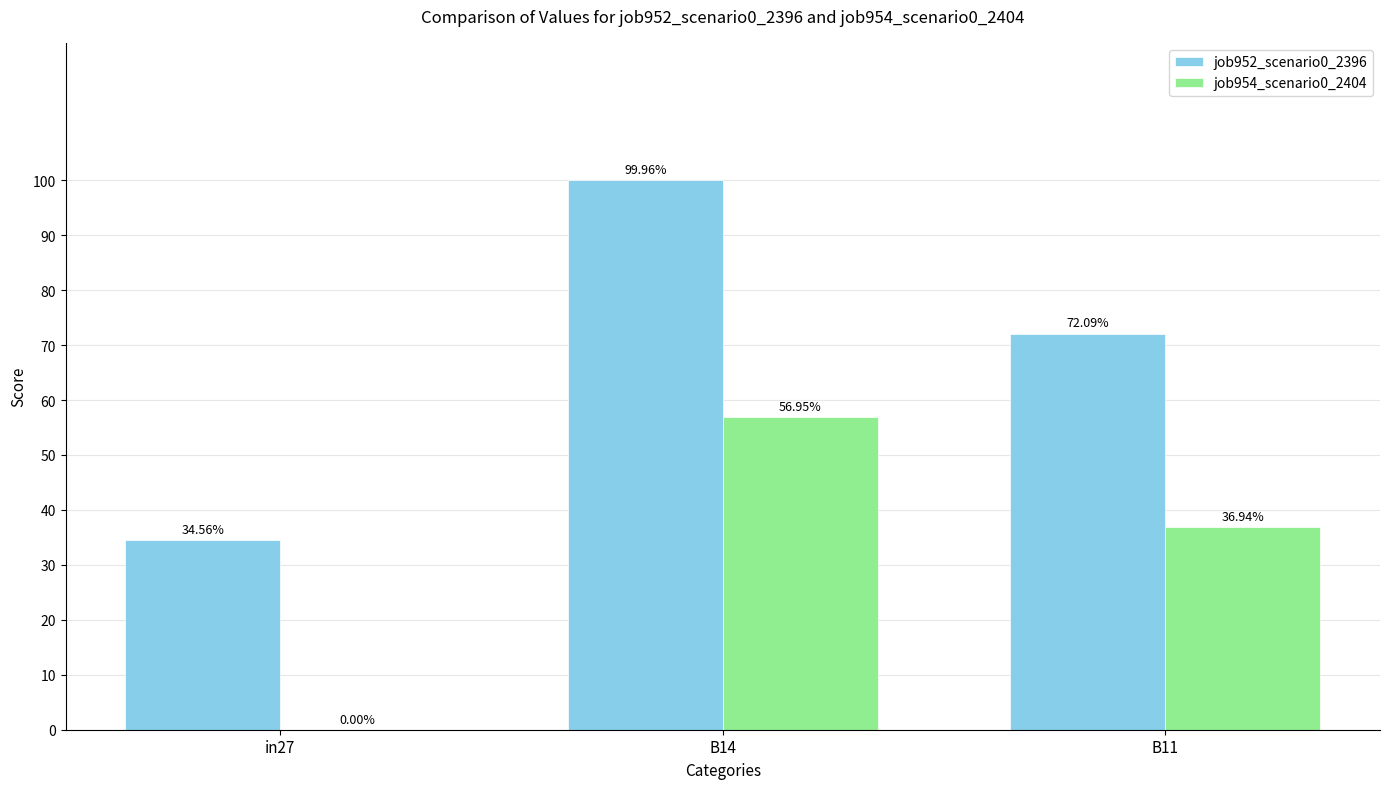

What are all the series names shown in the legend?

job952_scenario0_2396, job954_scenario0_2404